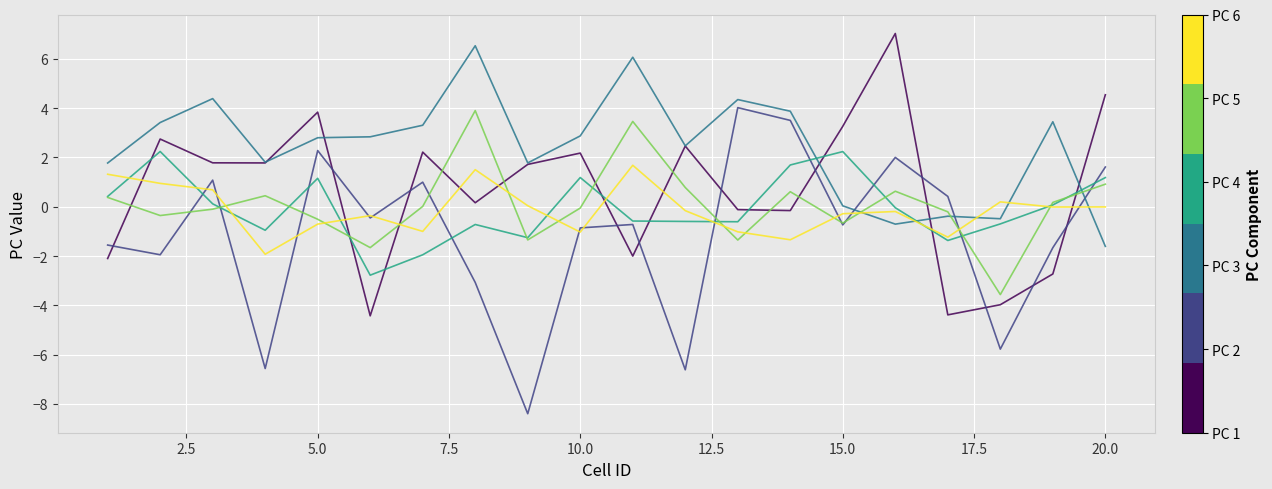

What is the maximum value shown in the chart?

7.0